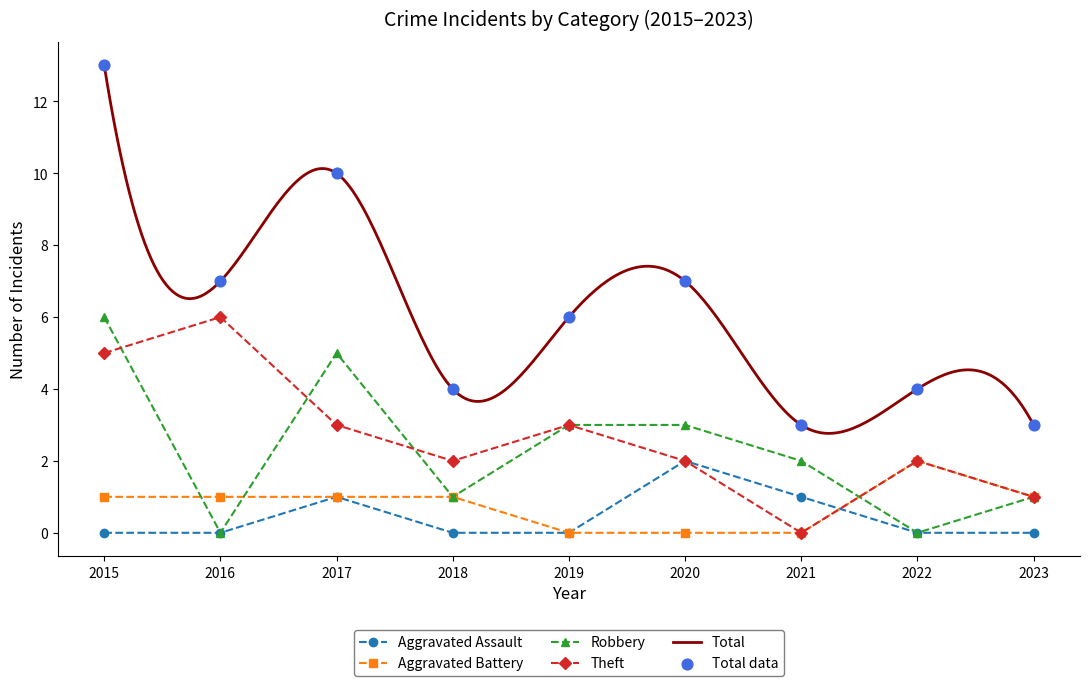

Which series contains the highest Y value?

Total